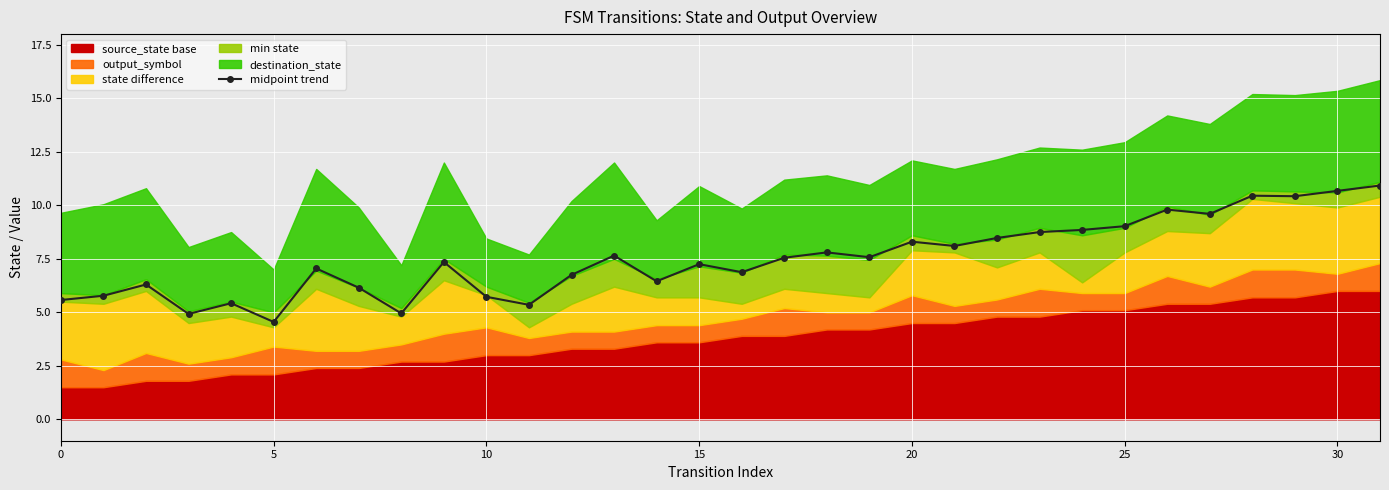

What is the average value?

7.5